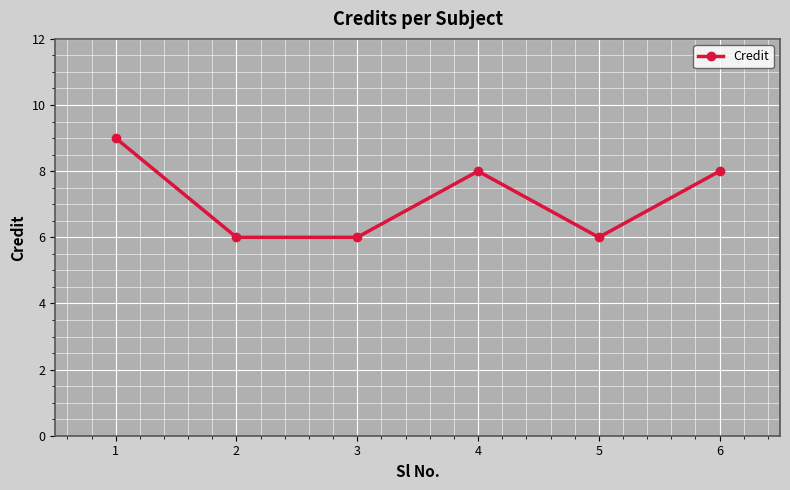

What is the sum of the values at 6 and 4?

16